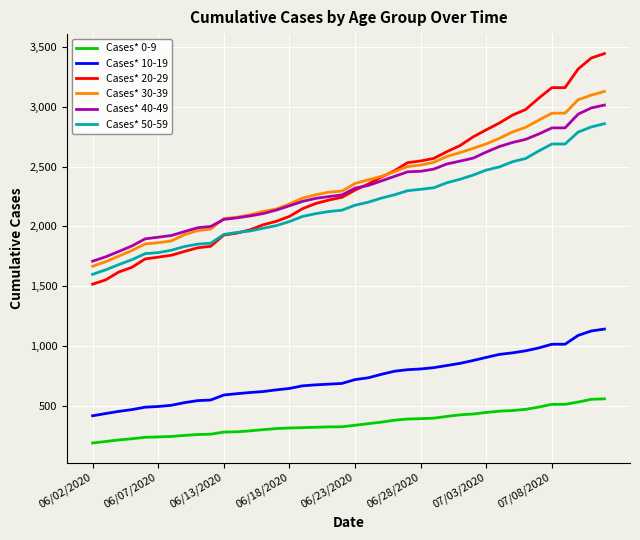

Which series ends up on top after the final intersection of Cases* 20-29 and Cases* 30-39?

Cases* 20-29